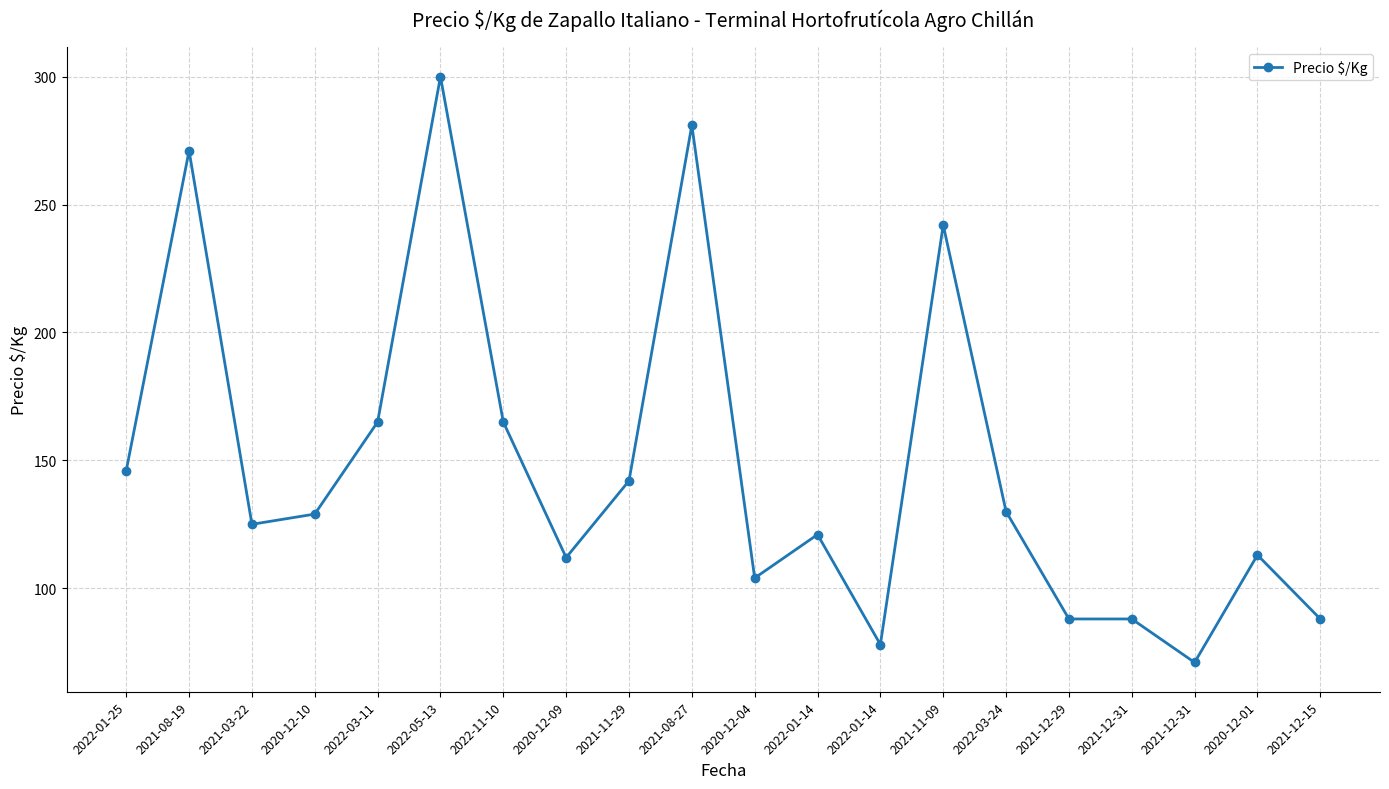

Reading left to right, extract all data points from this chart.

146	271	125	129	165	300	165	112	142	281	104	121	78	242	130	88	88	71	113	88